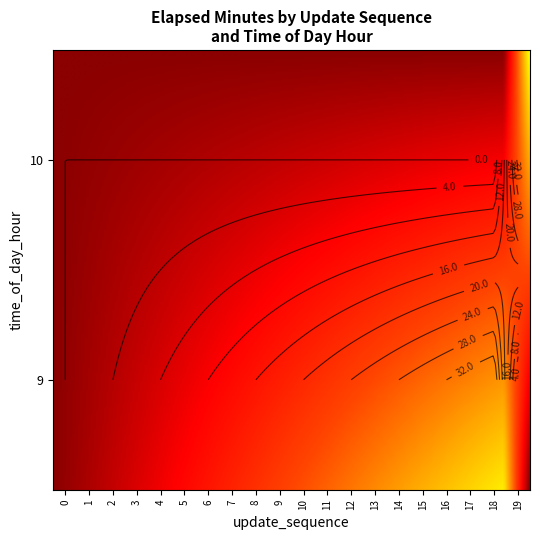

Between 5 and 2, which is larger?

5